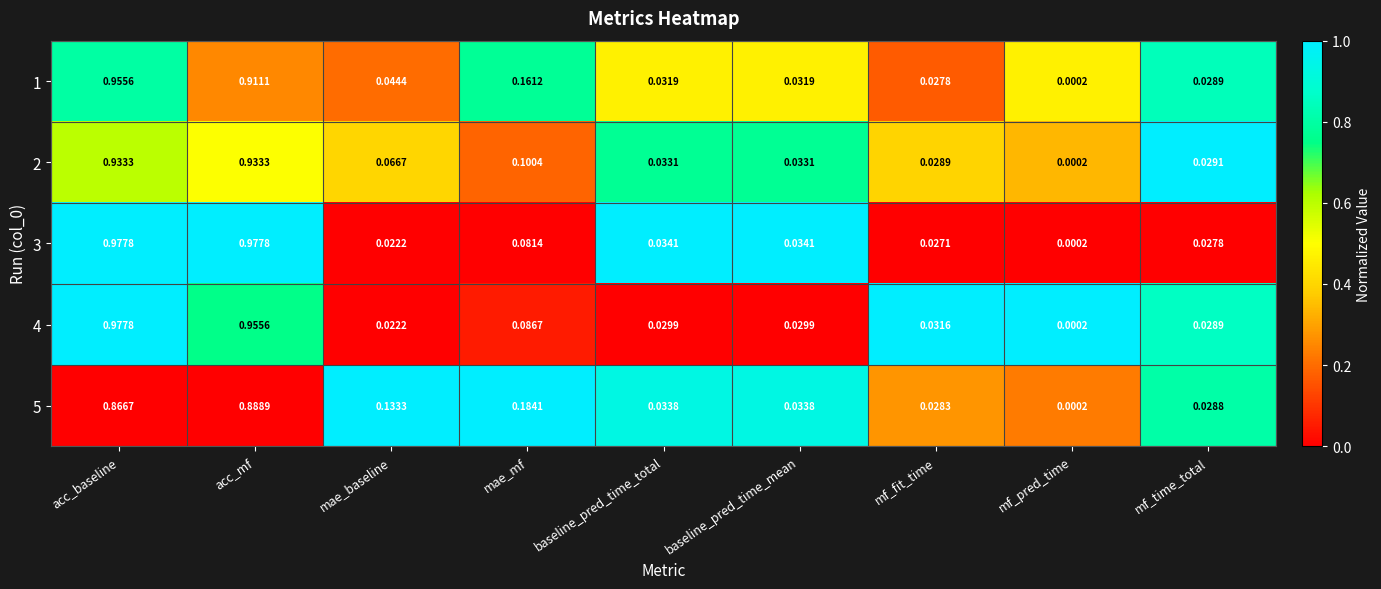

At which label is 4 closest to 0?

mf_pred_time